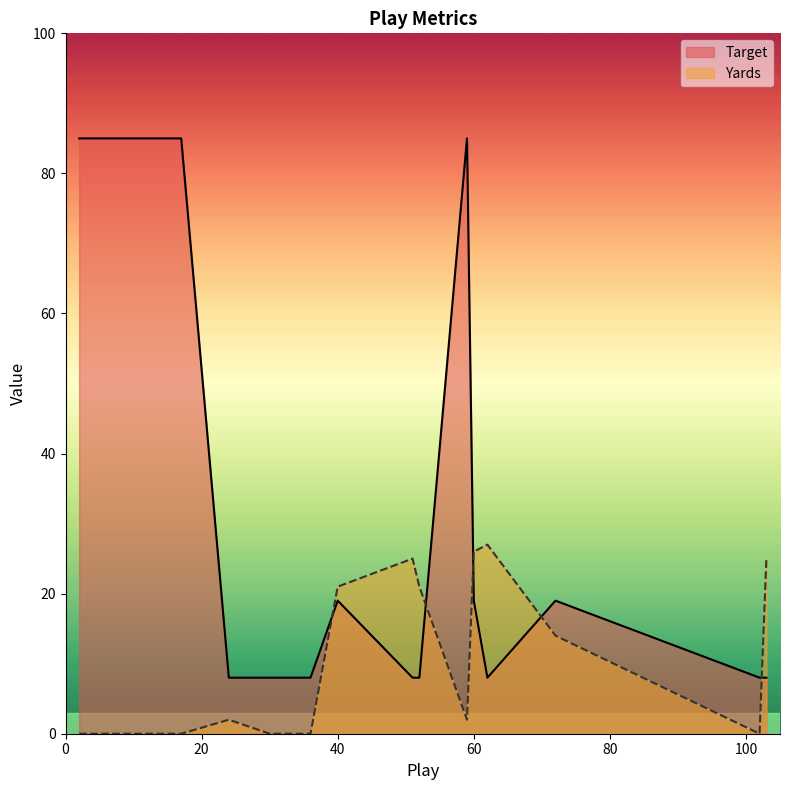

At which category does the chart reach its minimum across all series?

2